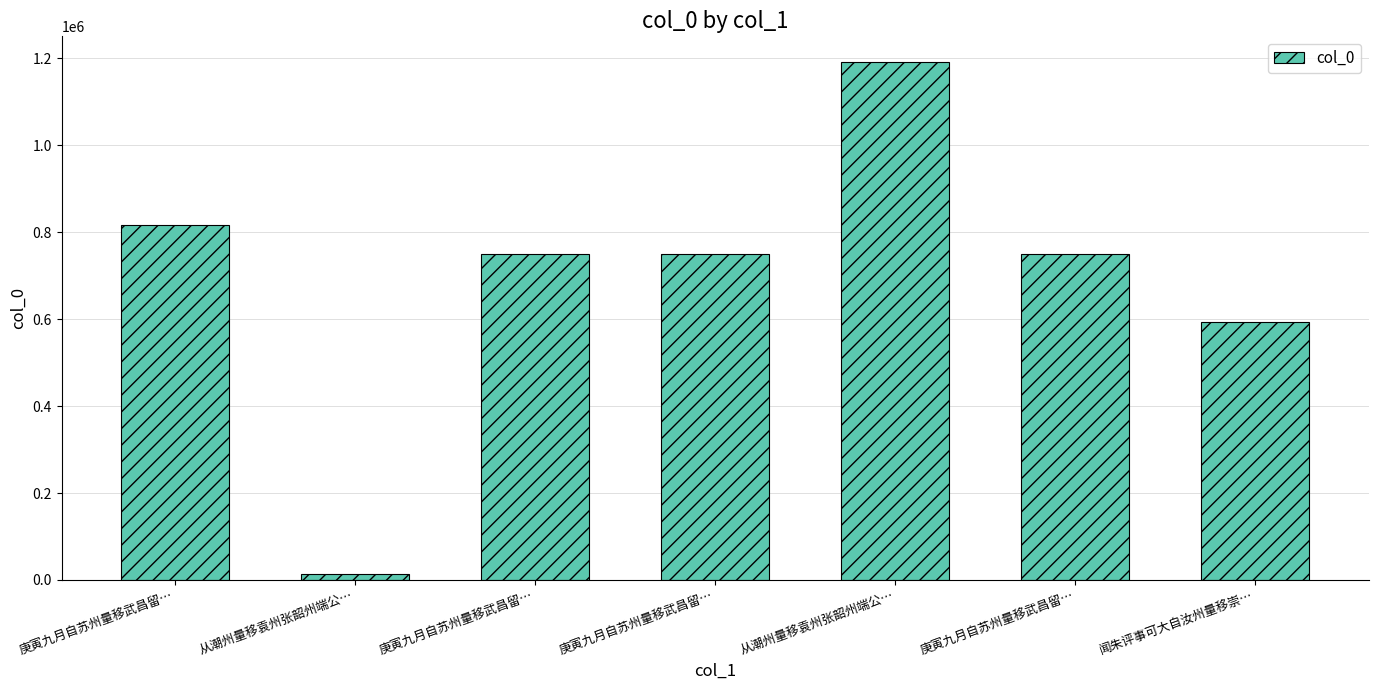

At which category does the chart reach its minimum across all series?

从潮州量移袁州张韶州端公…